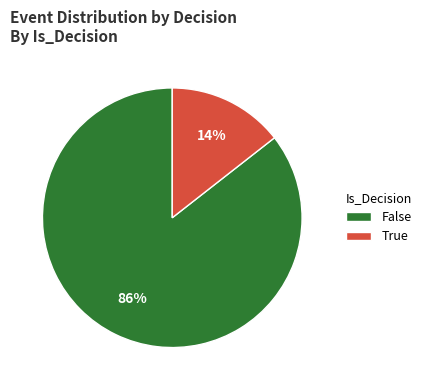

Between True and False, which is larger?

False